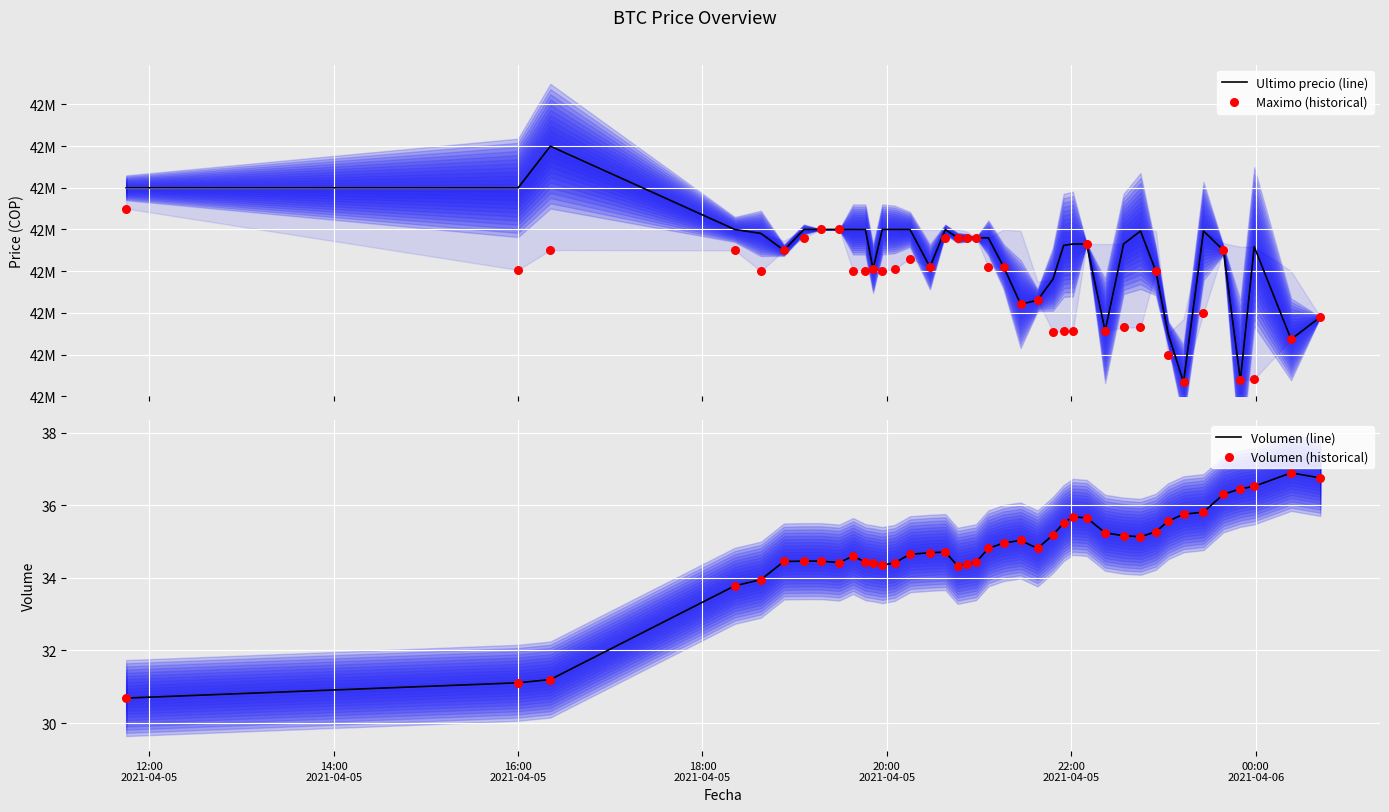

What are all the series names shown in the legend?

Ultimo precio (line), Maximo (historical), Volumen (line), Volumen (historical)